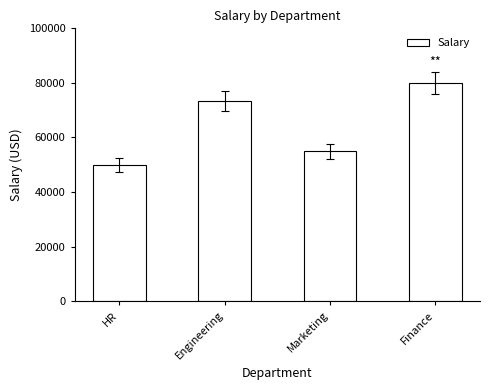

True or false: the data shows 40335 at Engineering.

False